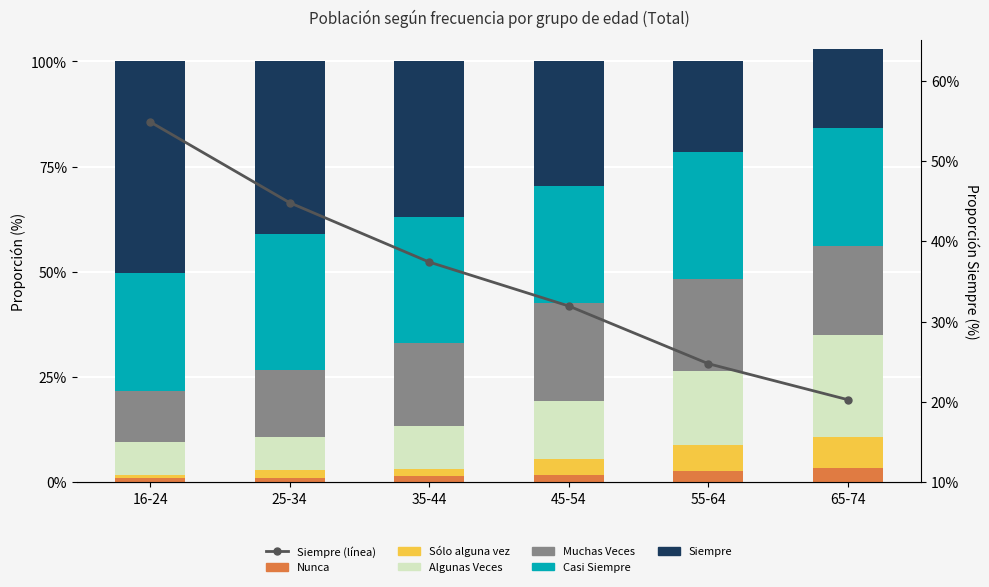

Reading left to right, list all the values displayed in this chart.

Nunca: 0.0	0.0	0.0	0.0	0.0	0.0
Sólo alguna vez: 0.0	0.0	0.0	0.0	0.1	0.1
Algunas Veces: 0.1	0.1	0.1	0.1	0.2	0.2
Muchas Veces: 0.1	0.2	0.2	0.2	0.2	0.2
Casi Siempre: 0.3	0.3	0.3	0.3	0.3	0.3
Siempre: 0.5	0.4	0.4	0.3	0.2	0.2